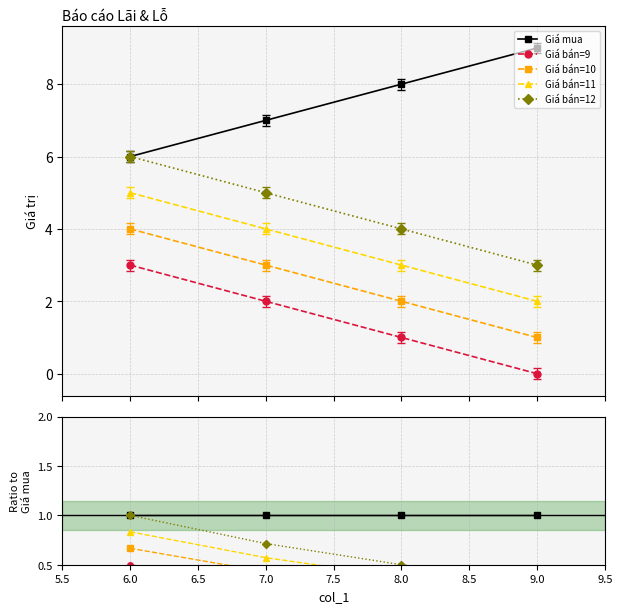

True or false: Giá bán=10 has a value of 0.2 at 9.0.

False